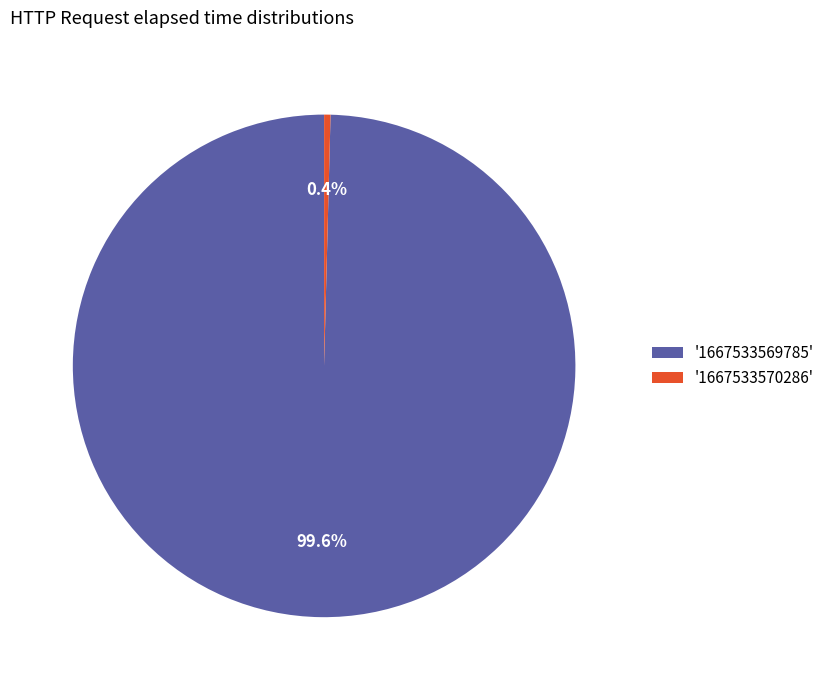

What is the smallest slice in the pie chart?

'1667533570286'